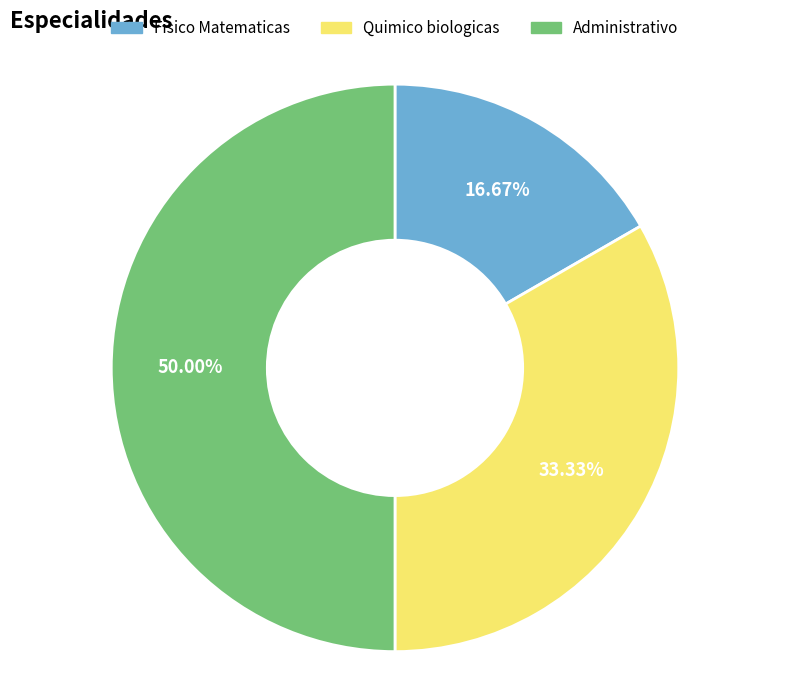

Is the sum of Quimico biologicas and Administrativo greater than half?

Yes